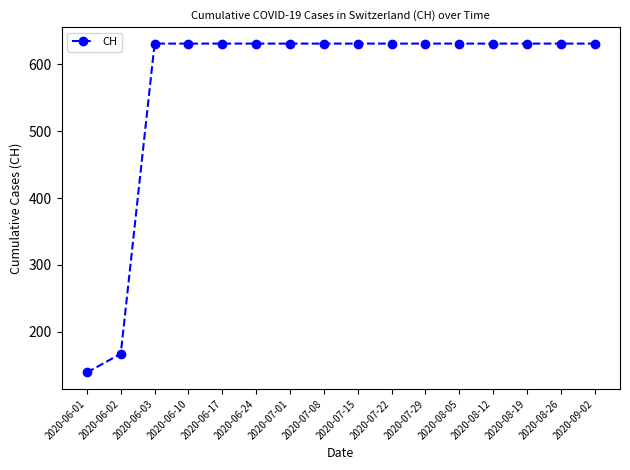

Reading right to left, list all the values displayed in this chart.

2020-09-02=631	2020-08-26=631	2020-08-19=631	2020-08-12=631	2020-08-05=631	2020-07-29=631	2020-07-22=631	2020-07-15=631	2020-07-08=631	2020-07-01=631	2020-06-24=631	2020-06-17=631	2020-06-10=631	2020-06-03=631	2020-06-02=167	2020-06-01=139